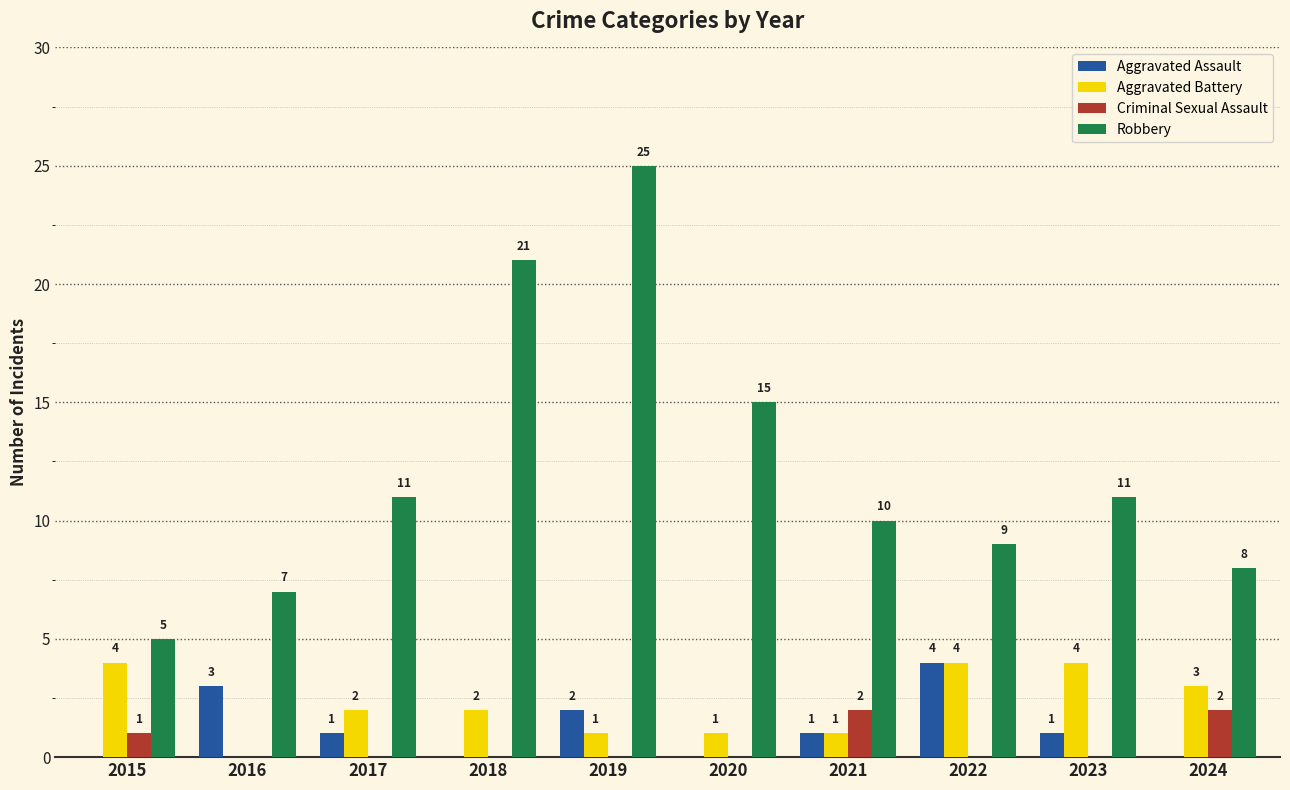

What are all the series names shown in the legend?

Aggravated Assault, Aggravated Battery, Criminal Sexual Assault, Robbery